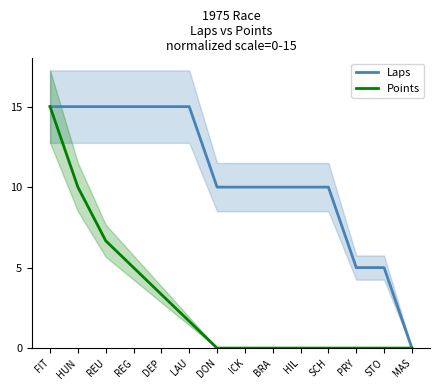

What is the average value of the Points series?

3.0